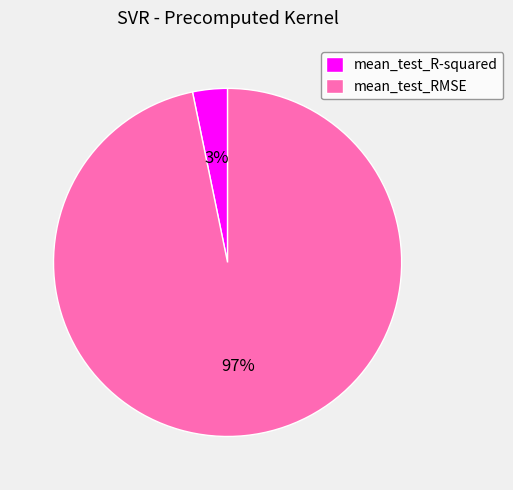

Is it true that mean_test_RMSE is 97% of the pie?

True